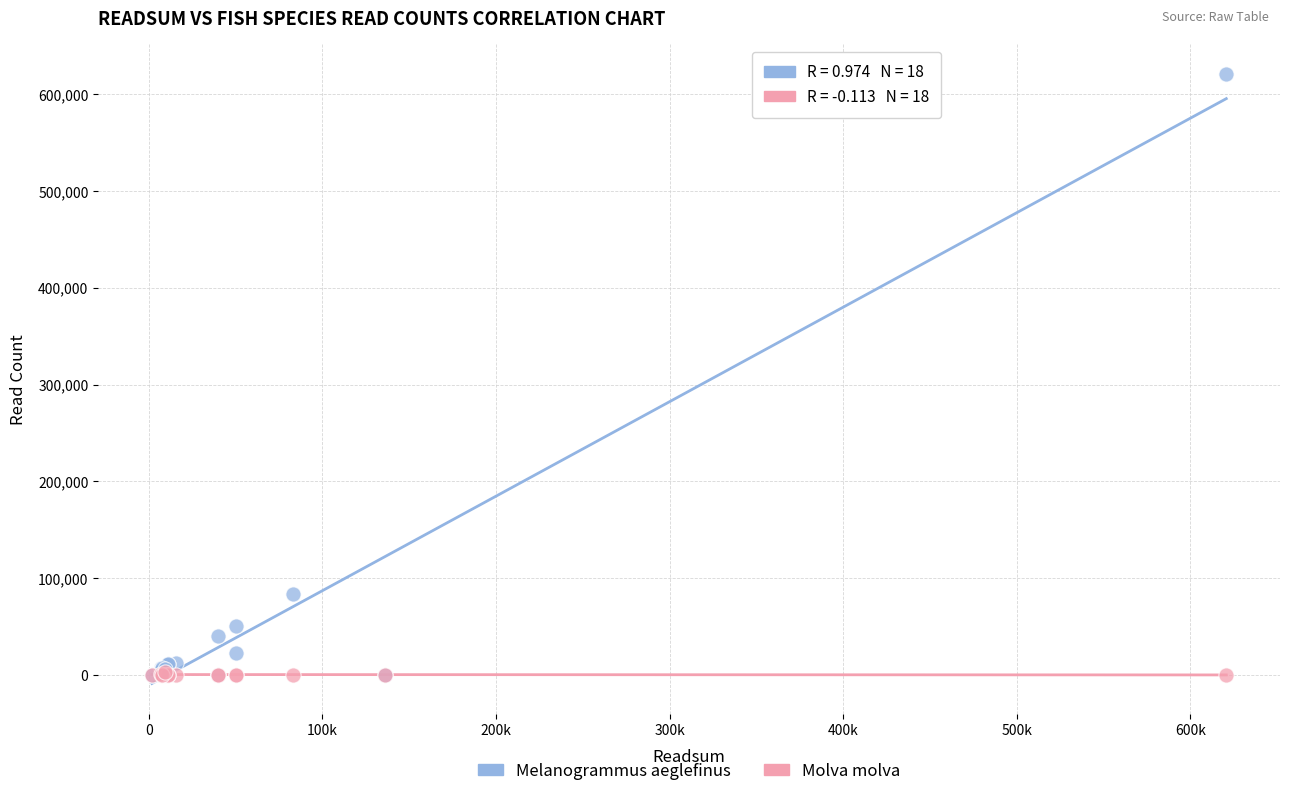

Across all series, what Y value is closest to 310230?

83236